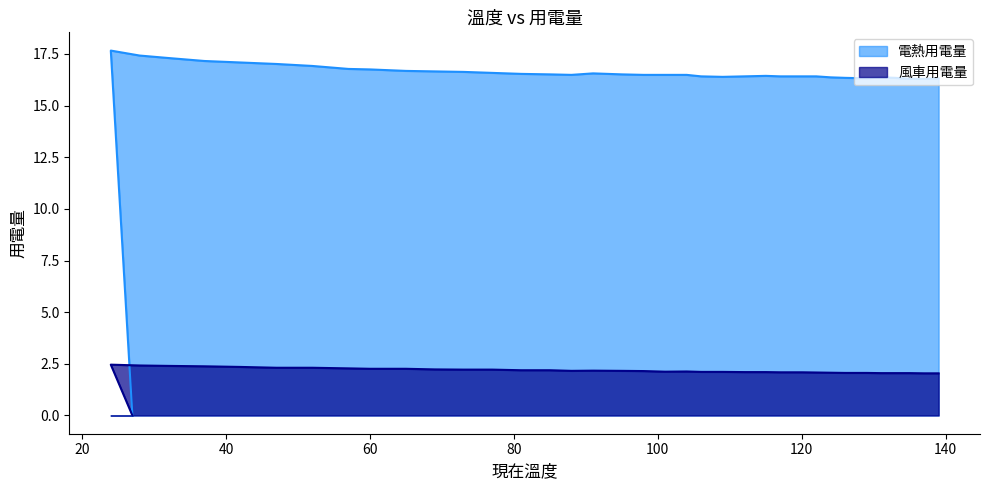

The value of 風車用電量 at 98 is 2.9. True or false?

False